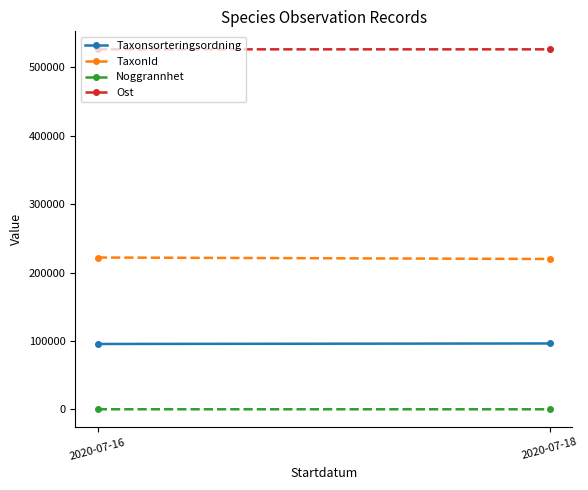

What is the sum of the Taxonsorteringsordning values at 2020-07-16 and 2020-07-18?

191770